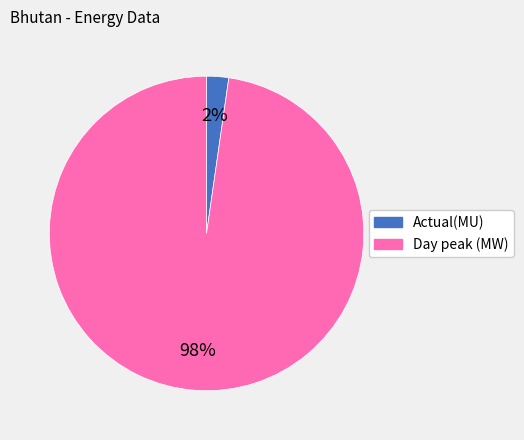

Is it true that Actual(MU) is 2% of the pie?

True